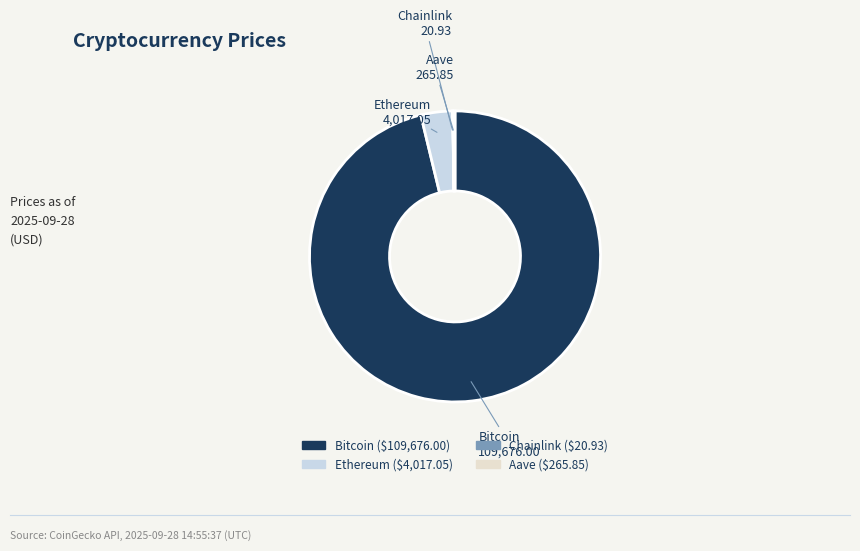

Is Bitcoin the majority of the pie?

Yes